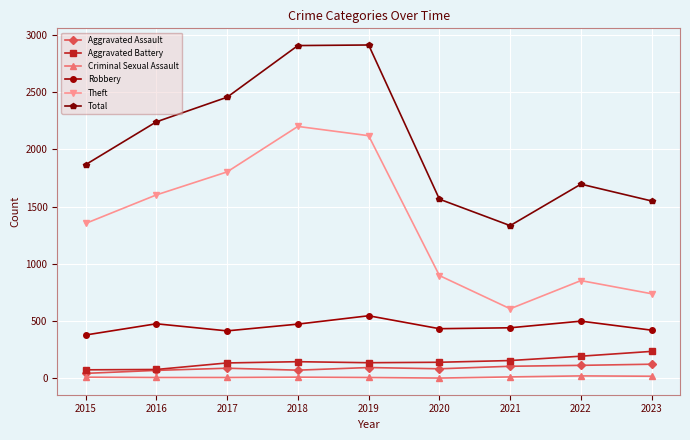

At how many categories does at least one series exceed 2371?

3